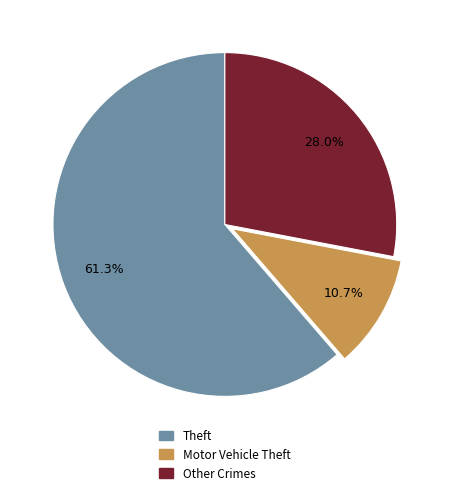

What is the total percentage of Other Crimes and Motor Vehicle Theft?

38.7%